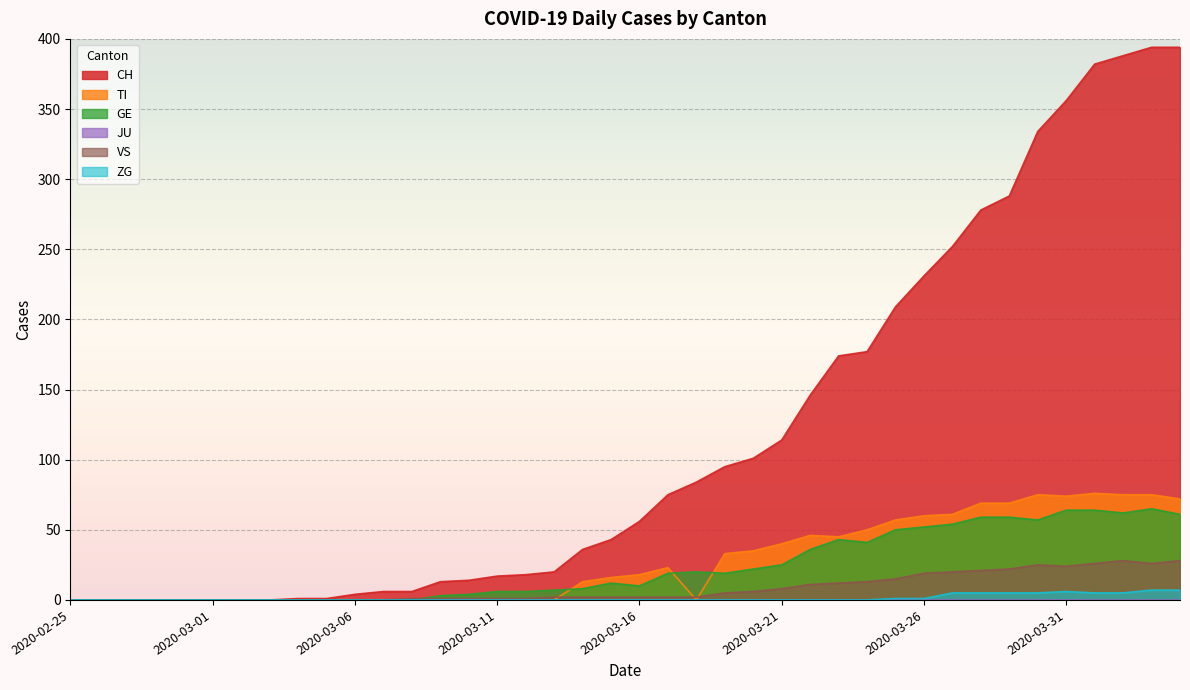

True or false: TI and CH cross at least once.

False